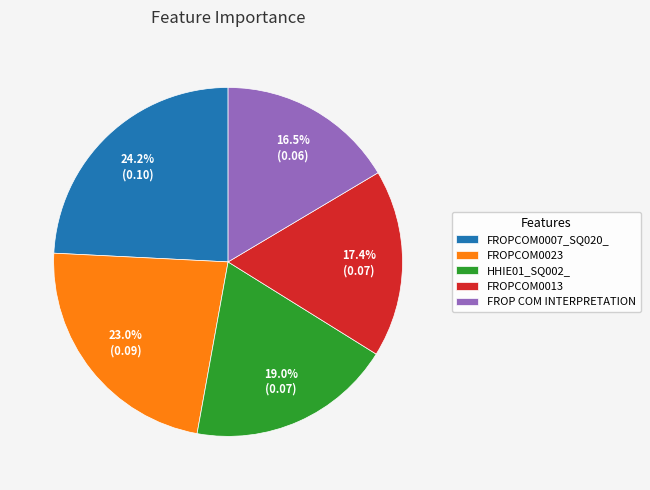

How many segments does this pie chart have?

5